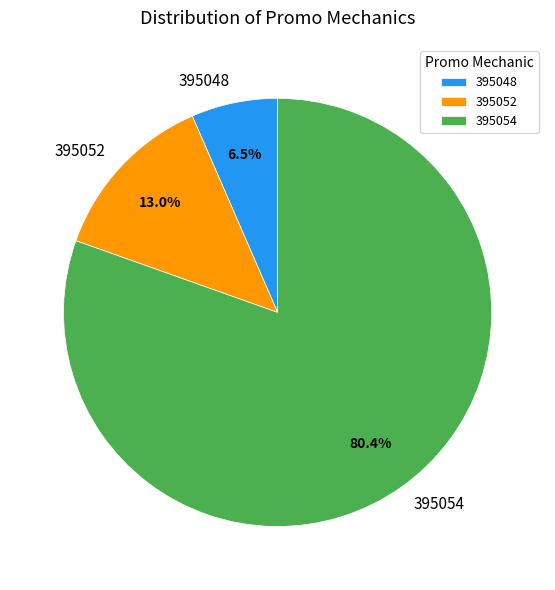

Which slice is the largest?

395054